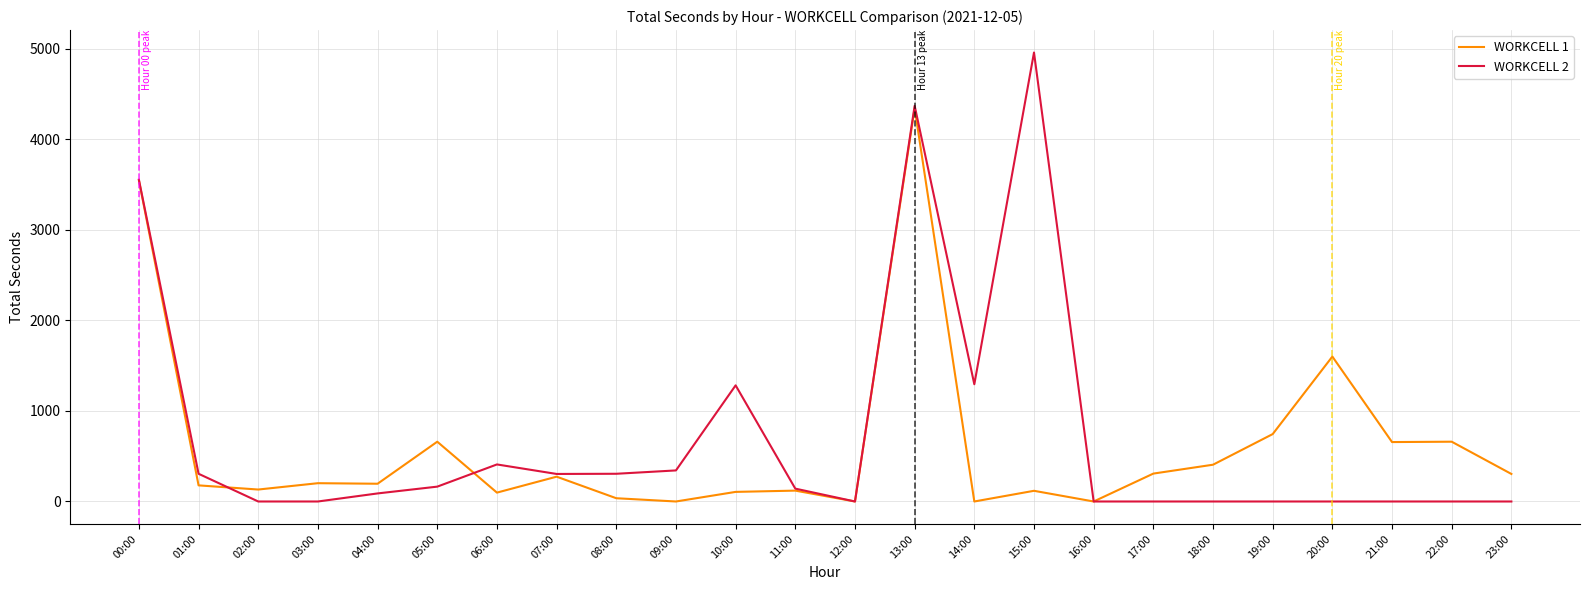

List the series in order of their overall mean, lowest first.

WORKCELL 1, WORKCELL 2